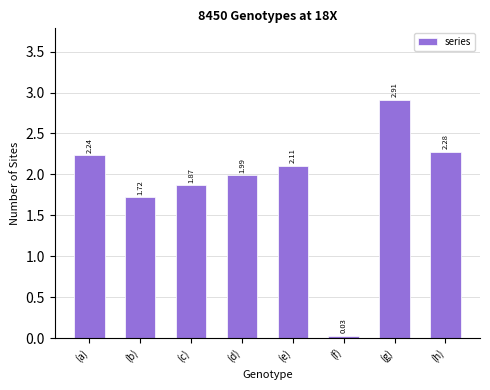

List the labels in order of value, smallest first.

(f), (b), (c), (d), (e), (a), (h), (g)